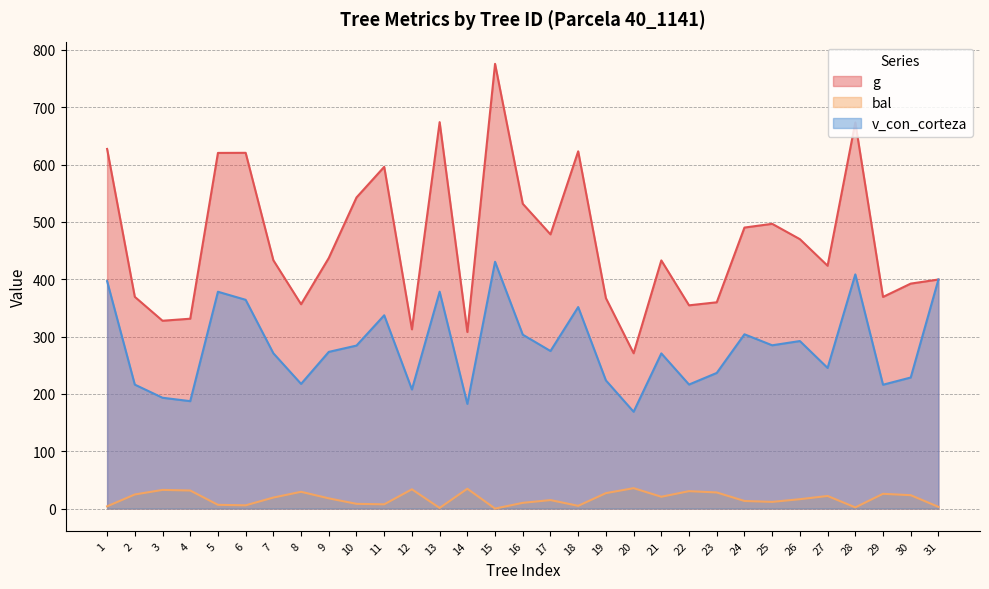

True or false: bal has more than 2 interior local peaks.

True